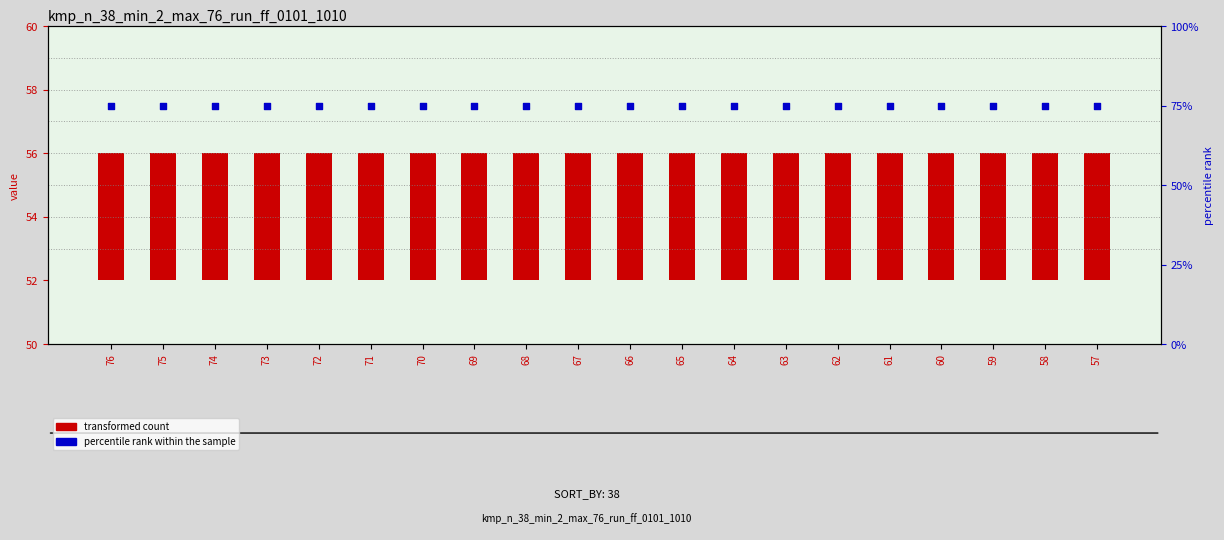

Which series reaches the maximum Y coordinate?

percentile rank within the sample